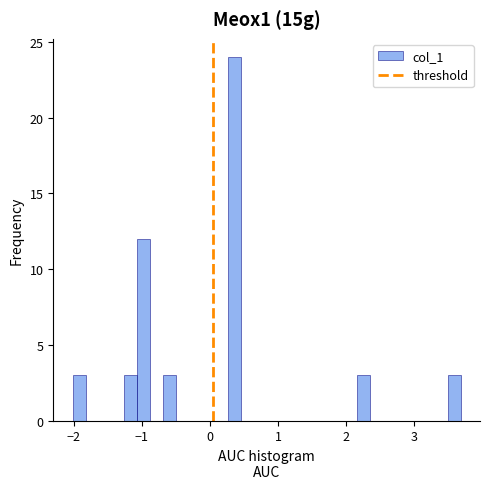

Read against the x-axis, roughly where is the centre of the tallest bar?

0.4